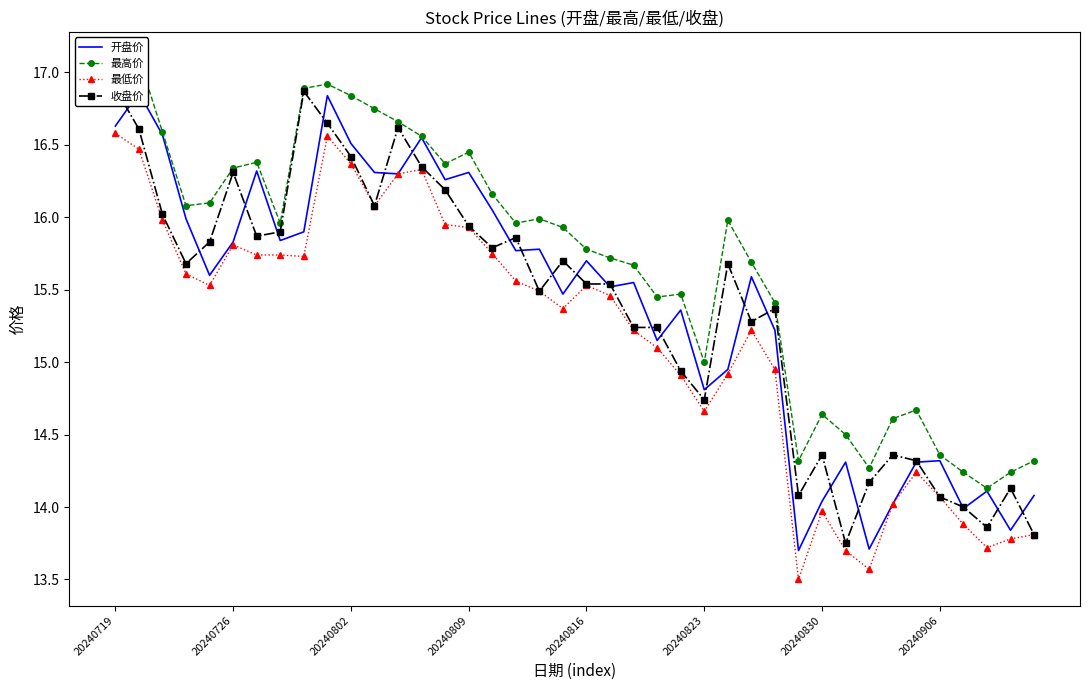

Reading right to left, transcribe all the data shown in this chart.

开盘价: 14.1	13.8	14.1	14.0	14.3	14.3	14.0	13.7	14.3	14.0	13.7	15.2	15.6	14.9	14.8	15.4	15.2	15.6	15.5	15.7	15.5	15.8	15.8	16.1	16.3	16.3	16.6	16.3	16.3	16.5	16.8	15.9	15.8	16.3	15.8	15.6	16.0	16.6	16.9	16.6
最高价: 14.3	14.2	14.1	14.2	14.4	14.7	14.6	14.3	14.5	14.6	14.3	15.4	15.7	16.0	15.0	15.5	15.4	15.7	15.7	15.8	15.9	16.0	16.0	16.2	16.4	16.4	16.6	16.7	16.8	16.8	16.9	16.9	16.0	16.4	16.3	16.1	16.1	16.6	17.1	16.9
最低价: 13.8	13.8	13.7	13.9	14.1	14.2	14.0	13.6	13.7	14.0	13.5	14.9	15.2	14.9	14.7	14.9	15.1	15.2	15.5	15.5	15.4	15.5	15.6	15.8	15.9	15.9	16.3	16.3	16.1	16.4	16.6	15.7	15.7	15.7	15.8	15.5	15.6	16.0	16.5	16.6
收盘价: 13.8	14.1	13.9	14.0	14.1	14.3	14.4	14.2	13.8	14.4	14.1	15.4	15.3	15.7	14.7	14.9	15.2	15.2	15.5	15.5	15.7	15.5	15.9	15.8	15.9	16.2	16.4	16.6	16.1	16.4	16.6	16.9	15.9	15.9	16.3	15.8	15.7	16.0	16.6	16.9